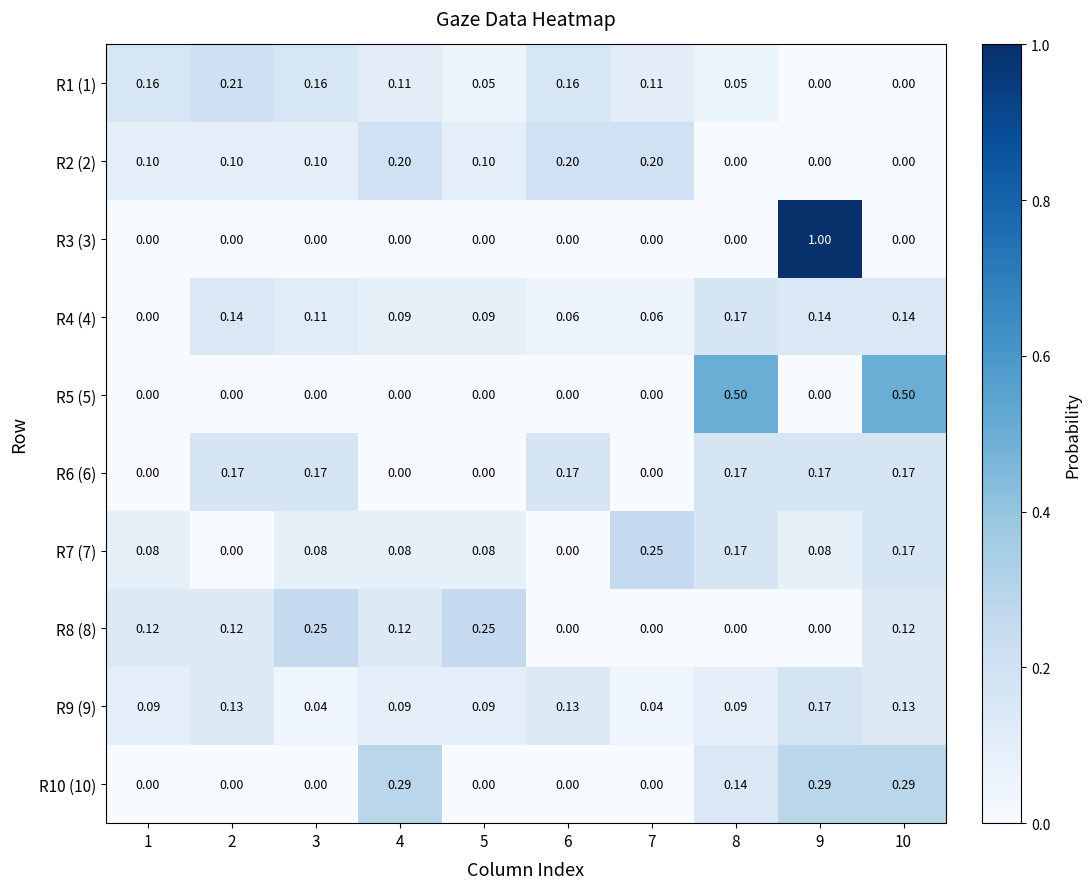

How many positive values does the R6 (6) series have?

6